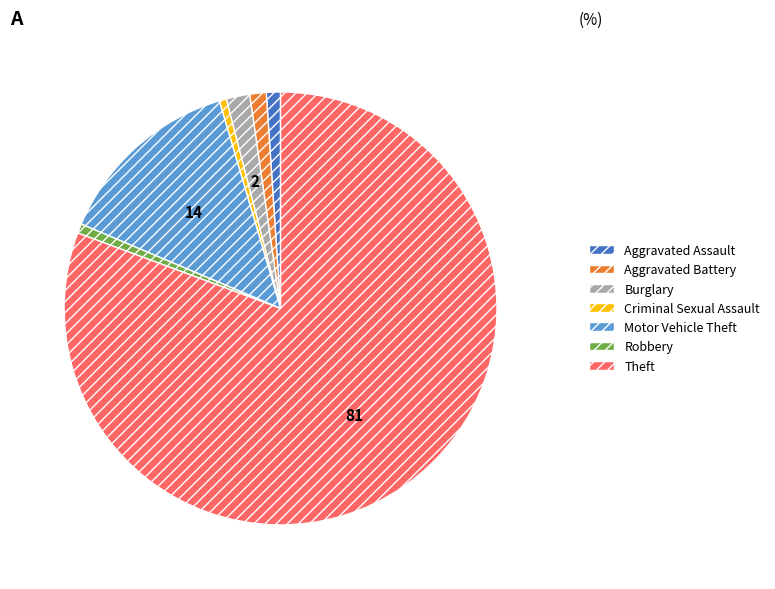

What is the ratio of the value at Burglary to the value at Aggravated Battery?

1.4